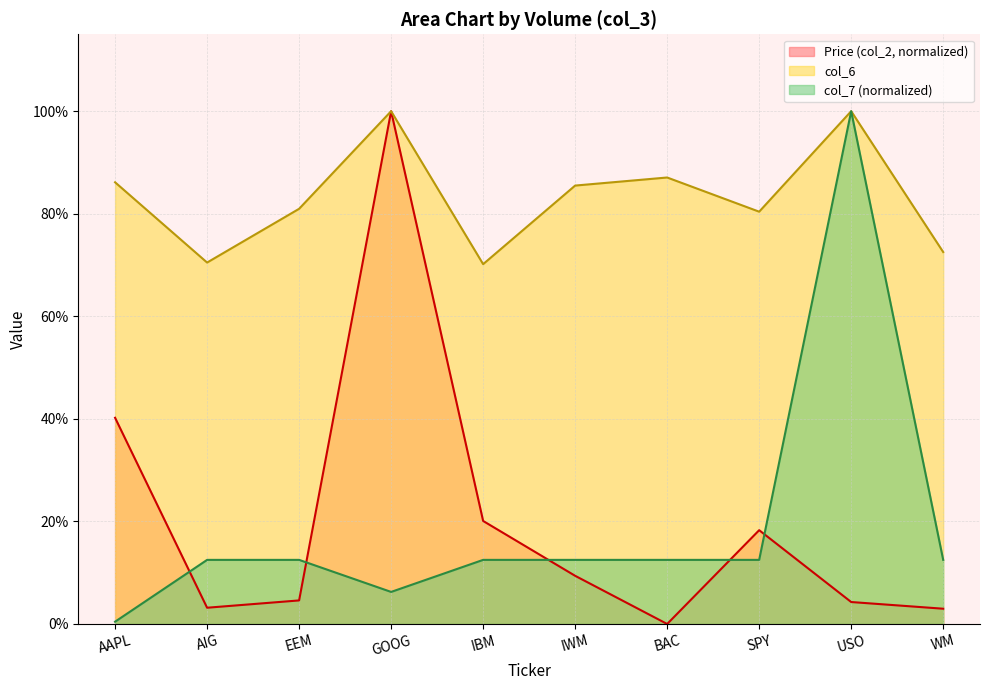

Count the number of categories in the chart.

10